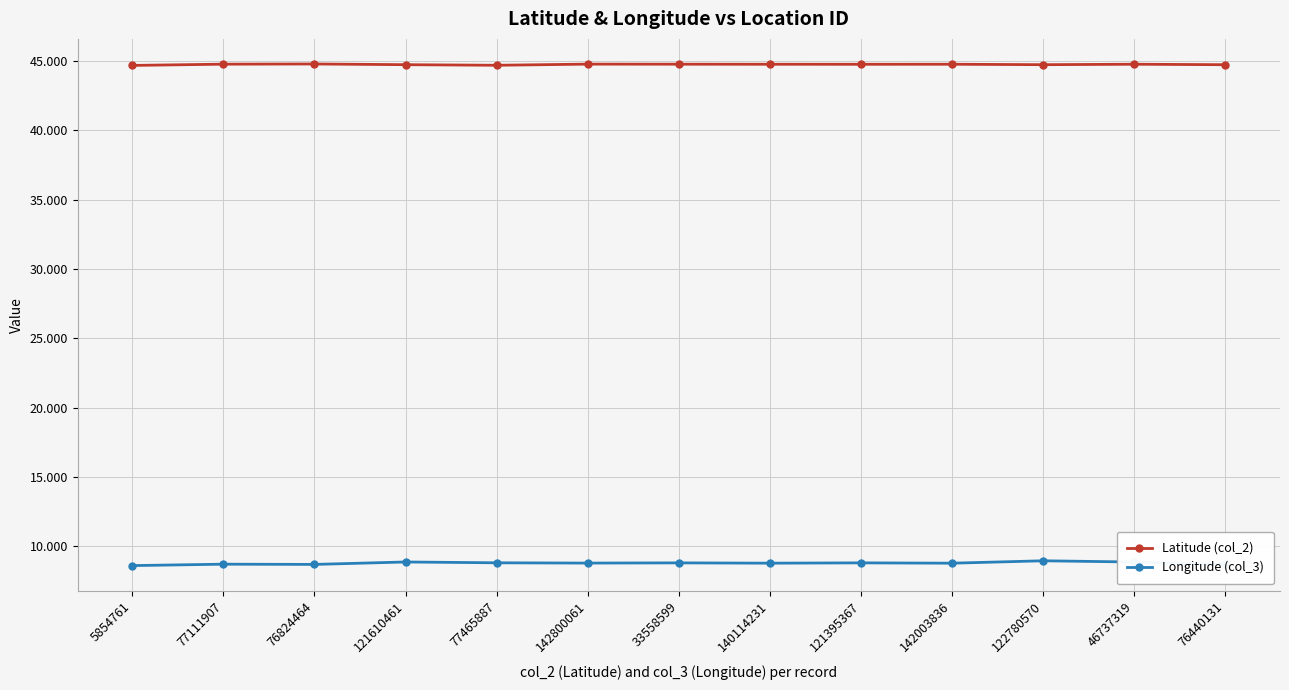

How many data points does each series have?

13